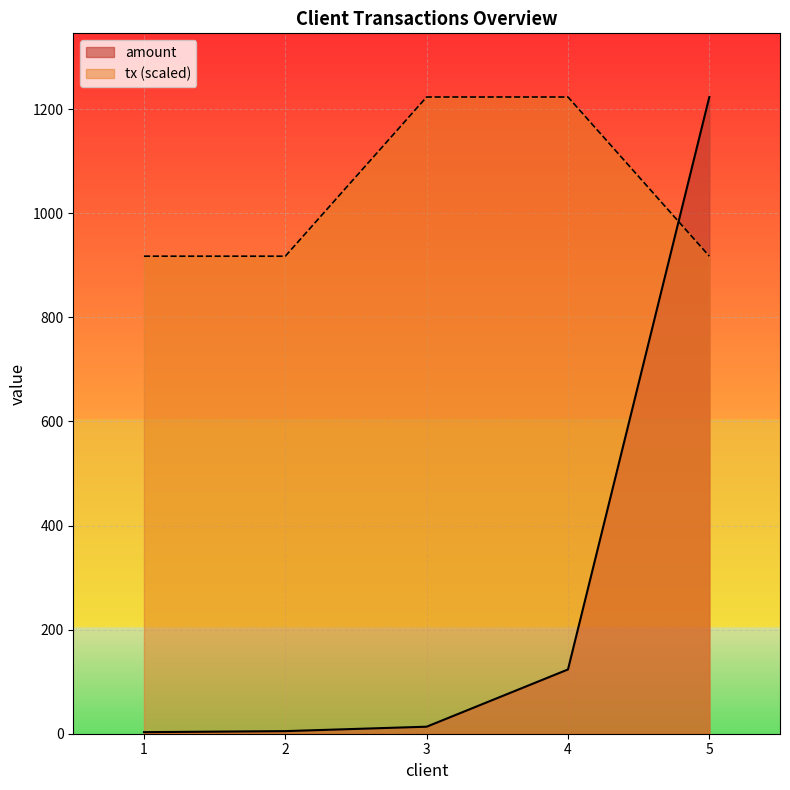

What is the sum of all tx values?

5199.9